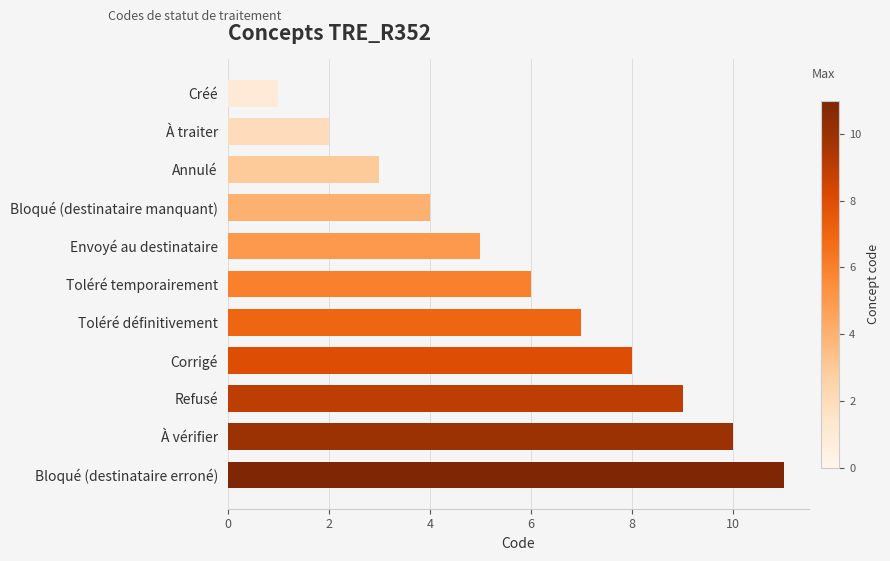

True or false: the data shows 5 at Bloqué (destinataire erroné).

False